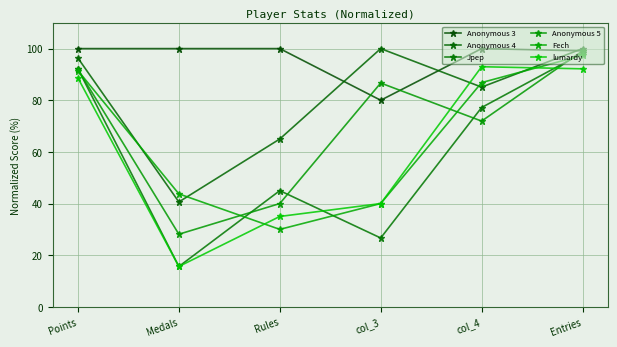

What are all the series names shown in the legend?

Anonymous 3, Anonymous 4, Jpep, Anonymous 5, Fech, lumardy